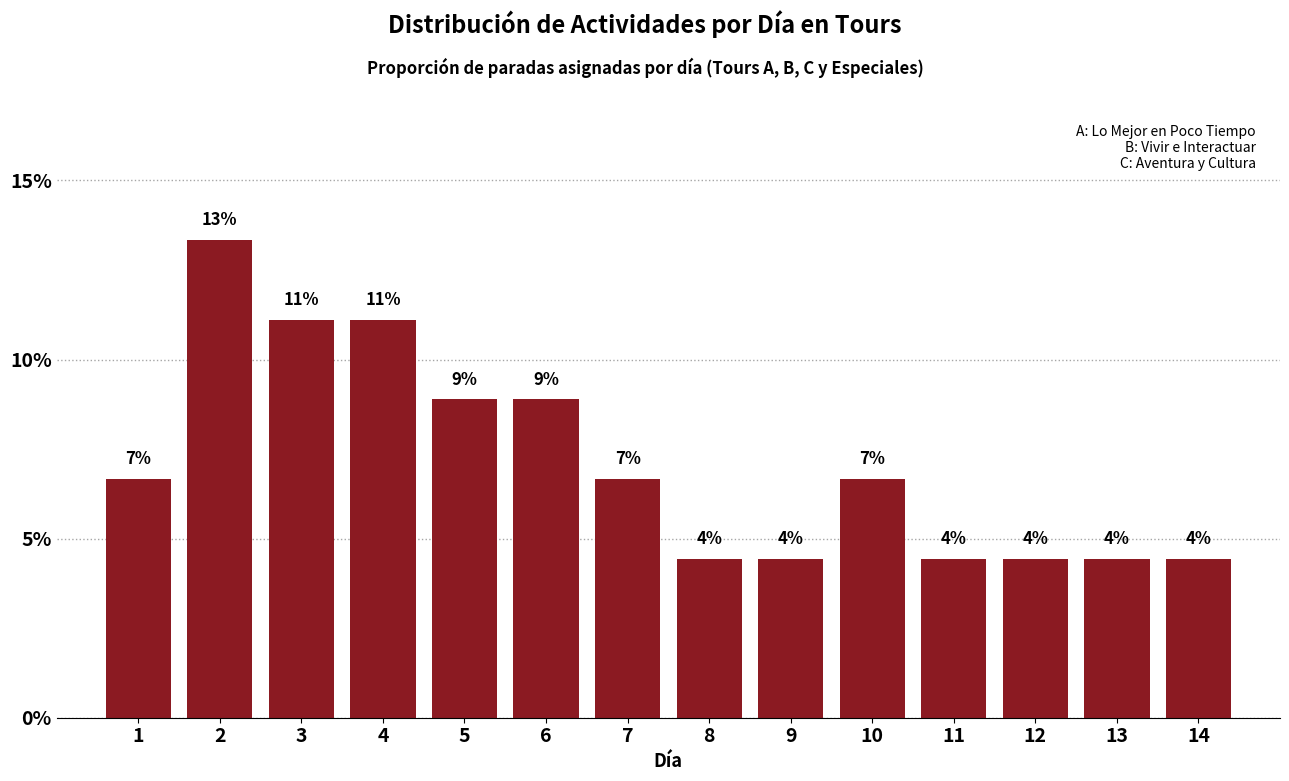

How many bars are there in total?

14